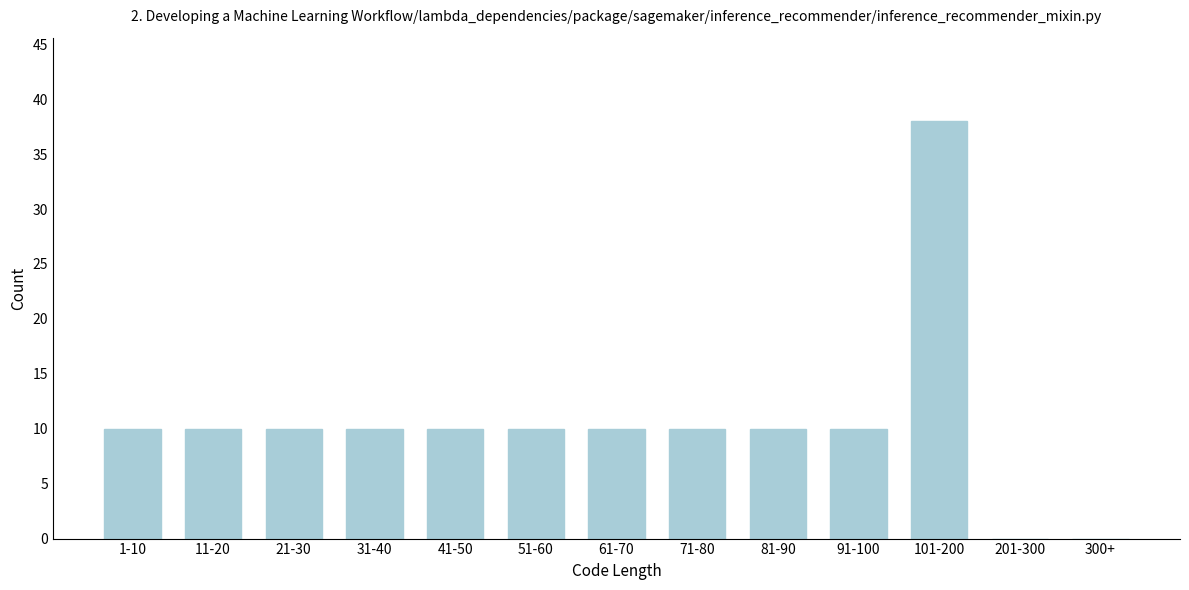

Reading left to right, transcribe all the data shown in this chart.

1-10=10	11-20=10	21-30=10	31-40=10	41-50=10	51-60=10	61-70=10	71-80=10	81-90=10	91-100=10	101-200=38	201-300=0	300+=0